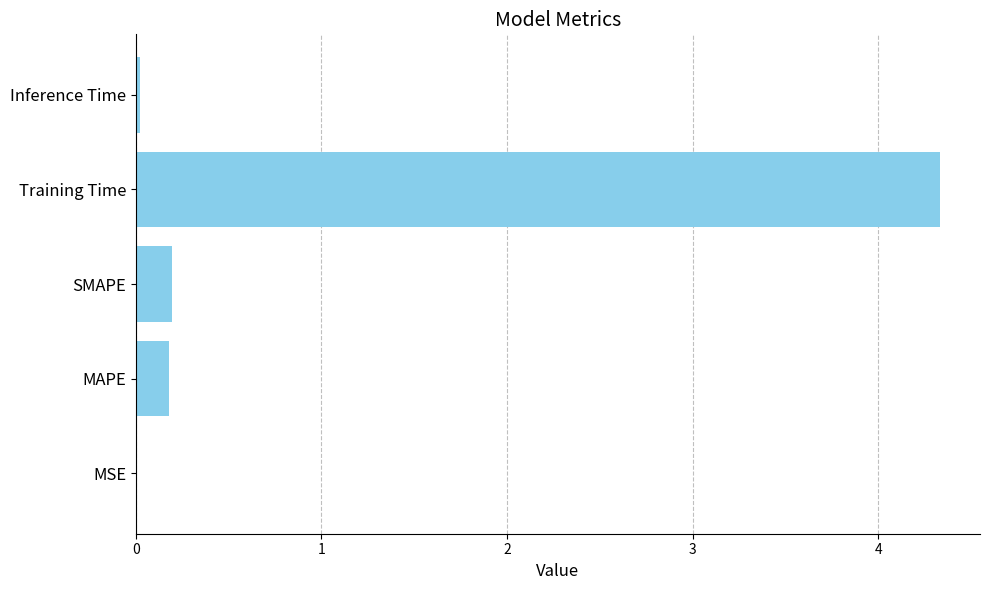

What is the sum of all values?

4.7